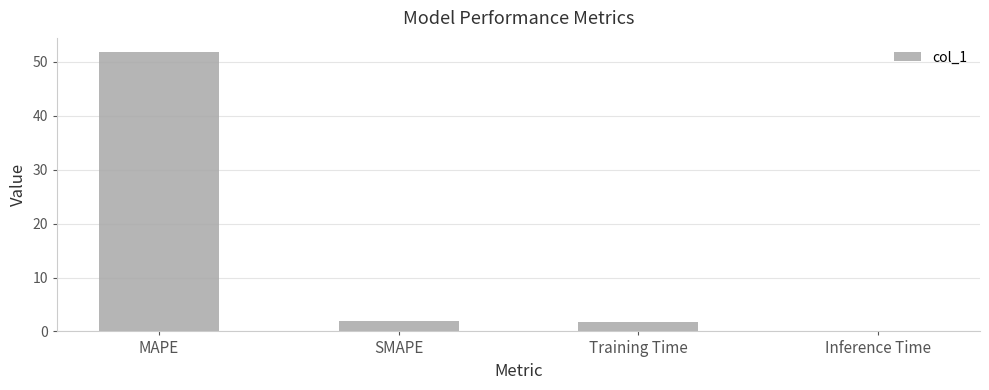

What is the sum of the values at MAPE and Inference Time?

51.9